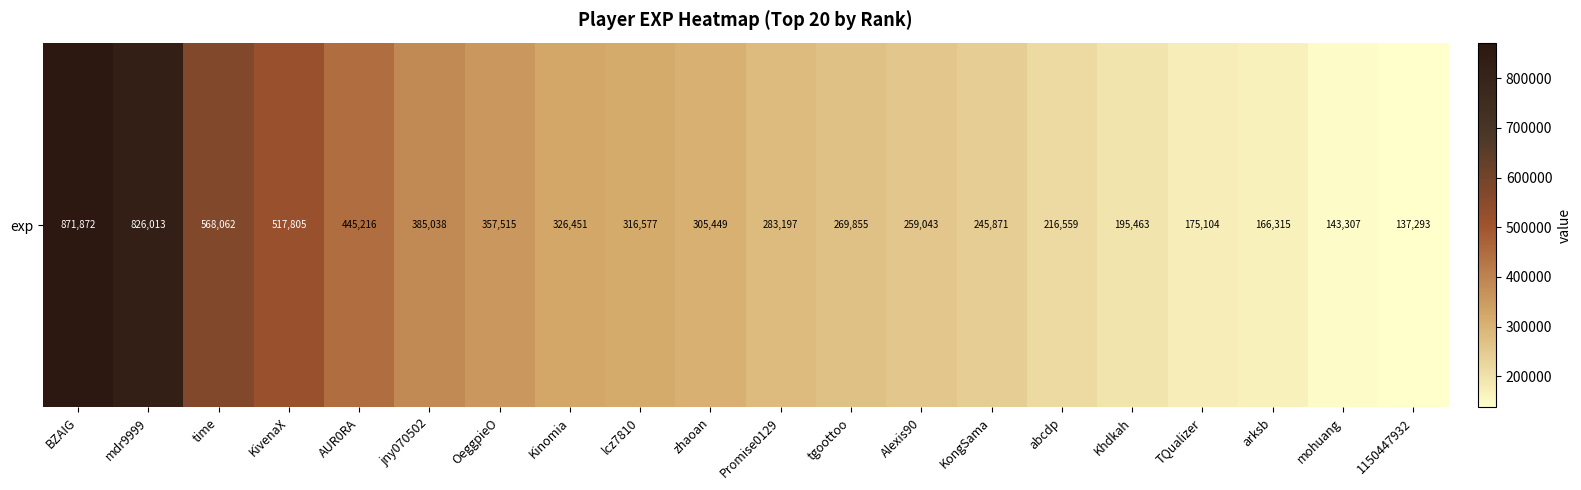

What value does the data have at Kinomia, to the nearest 50?

326450